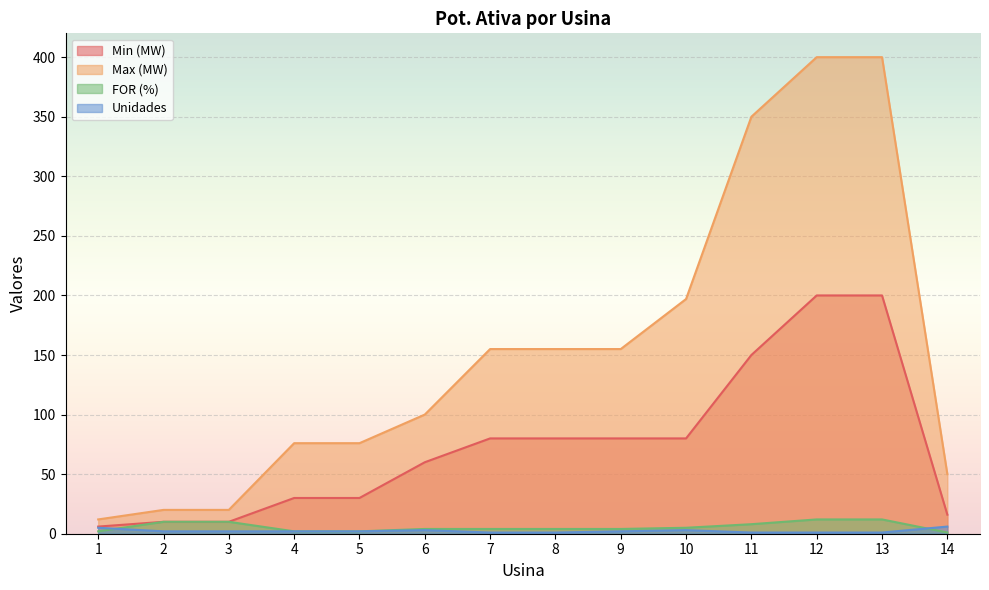

What is the value of the FOR (%) point at the 11th from the left?

8